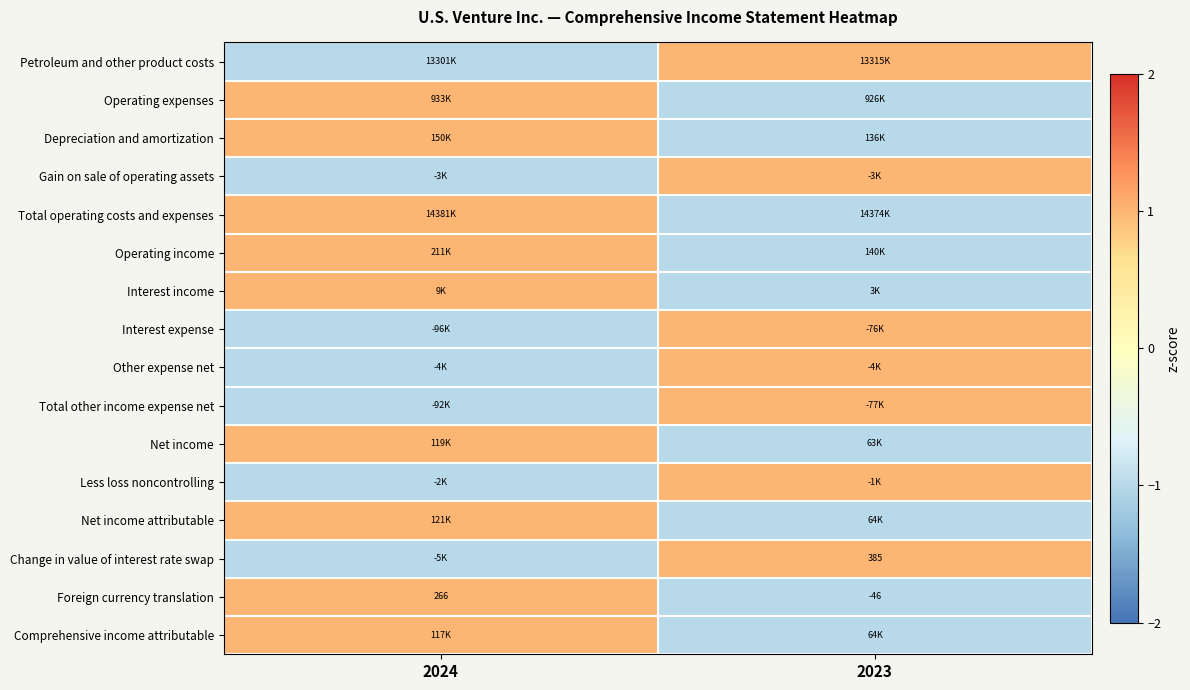

The Gain on sale of operating assets series shows 0 at 2023. True or false?

False